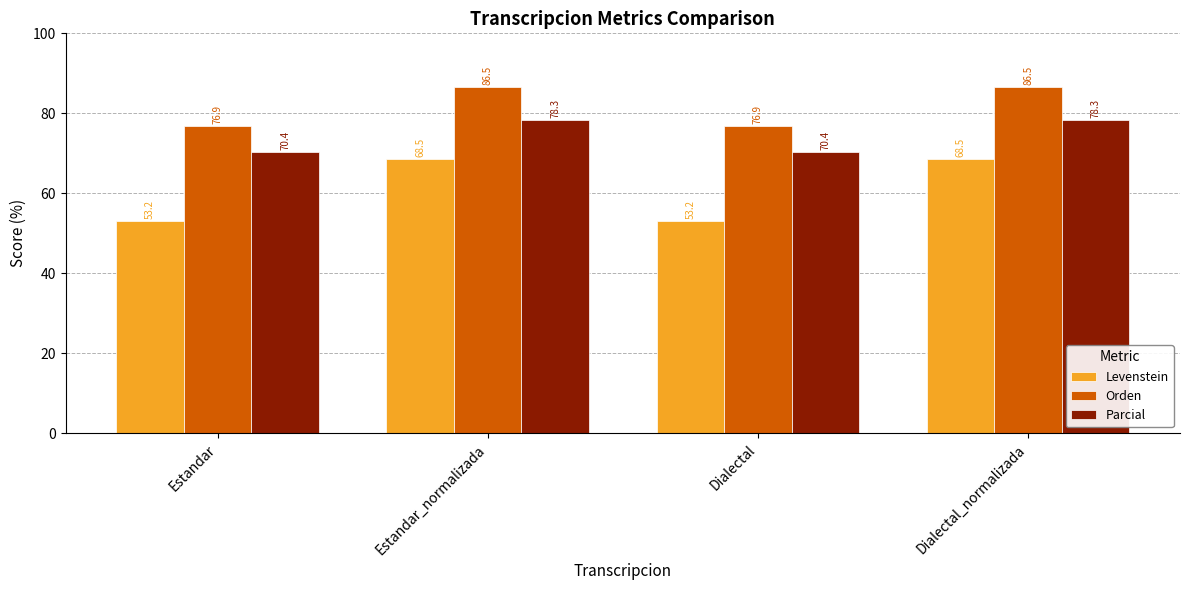

What is the maximum value for Parcial?

78.3